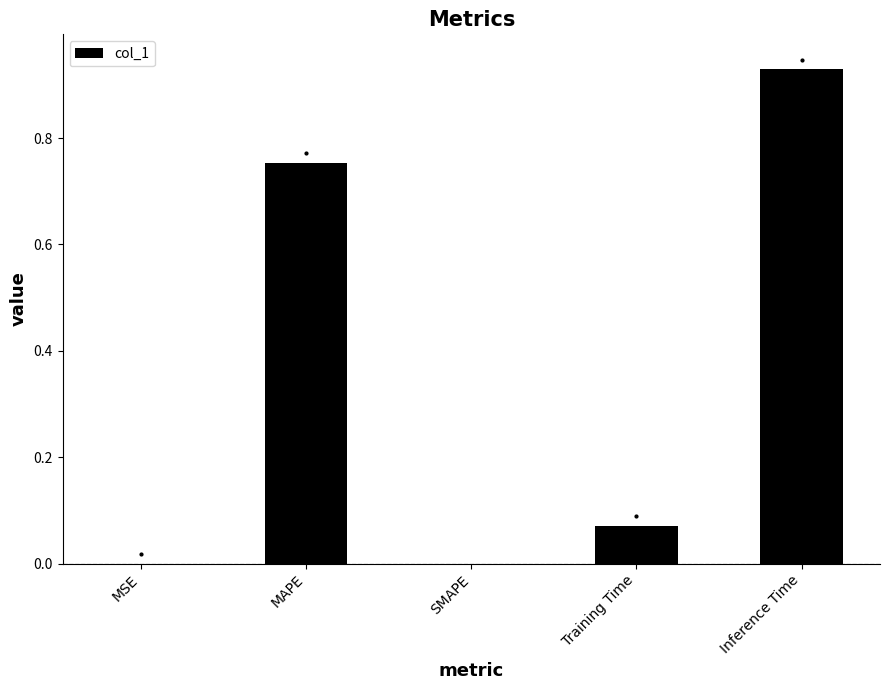

What is the change in value from Training Time to Inference Time?

+0.9